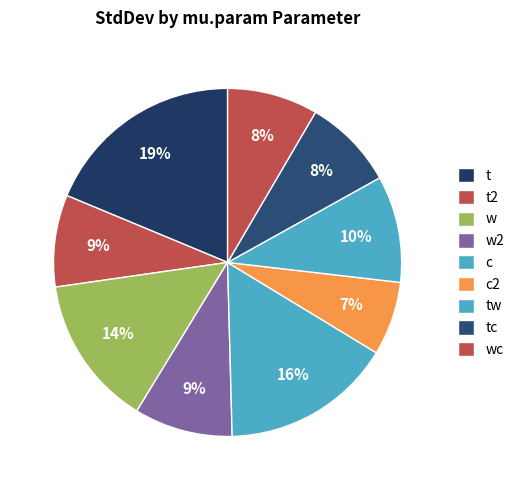

What percentage is the c2 slice, to the nearest percent?

7%